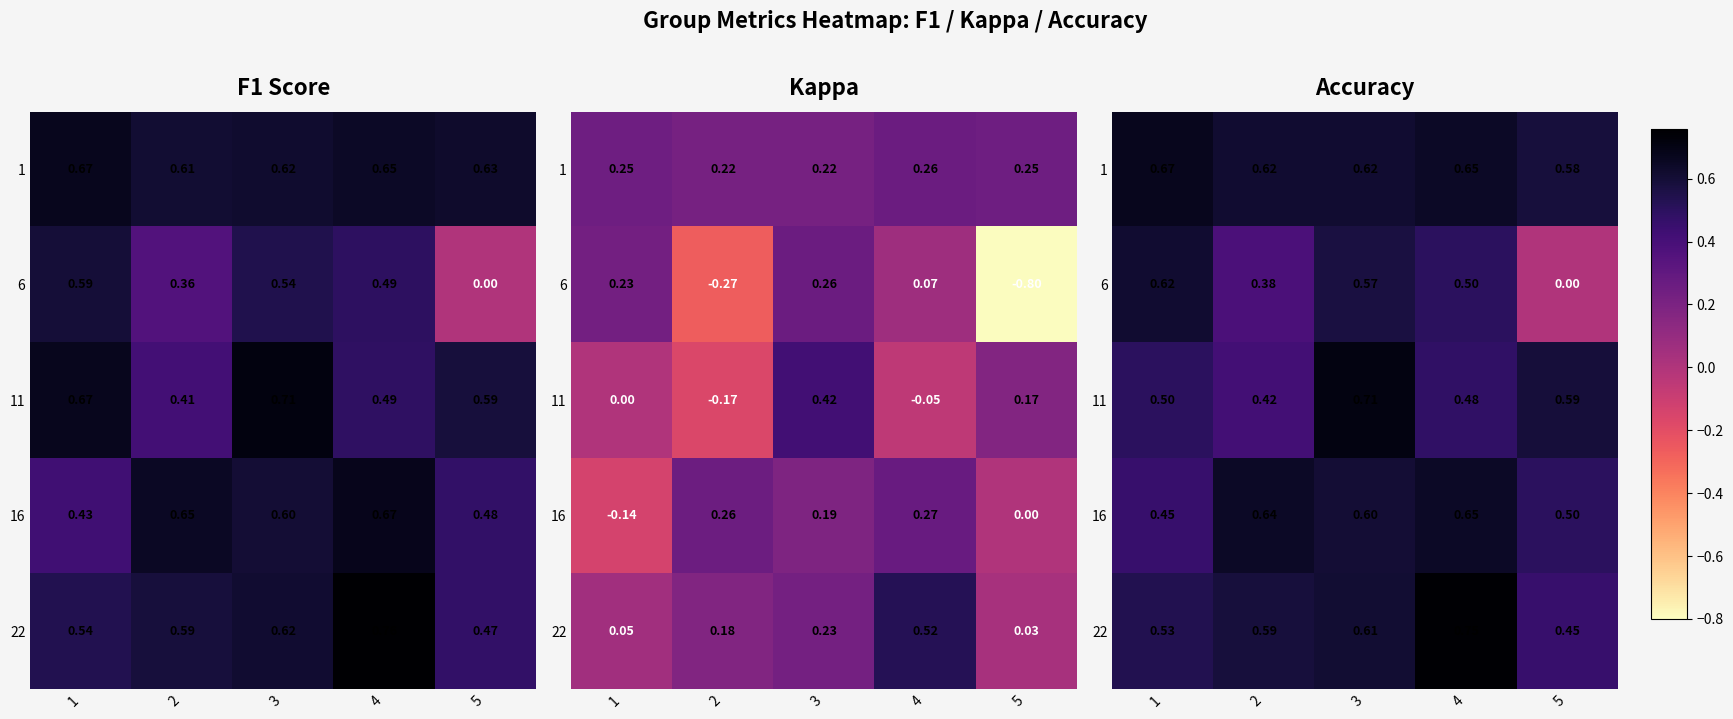

The value of 1 at 3 is 0.6. True or false?

True